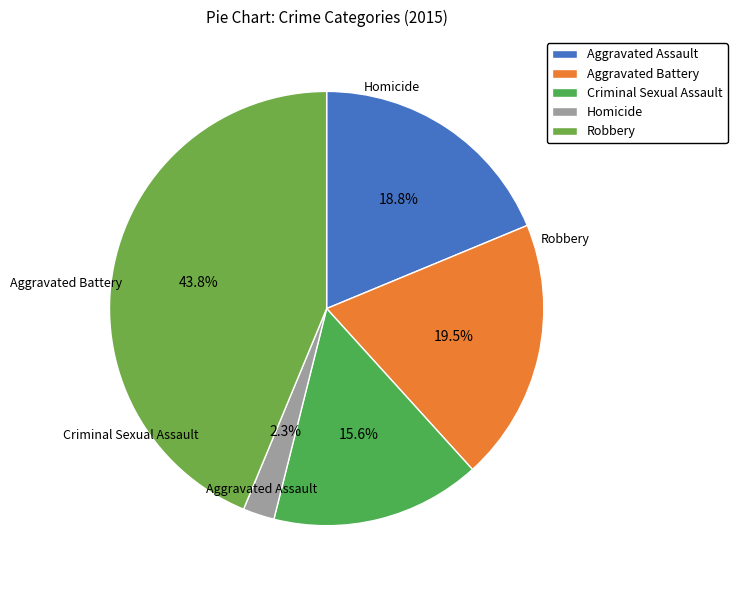

Count the number of slices in the pie.

5